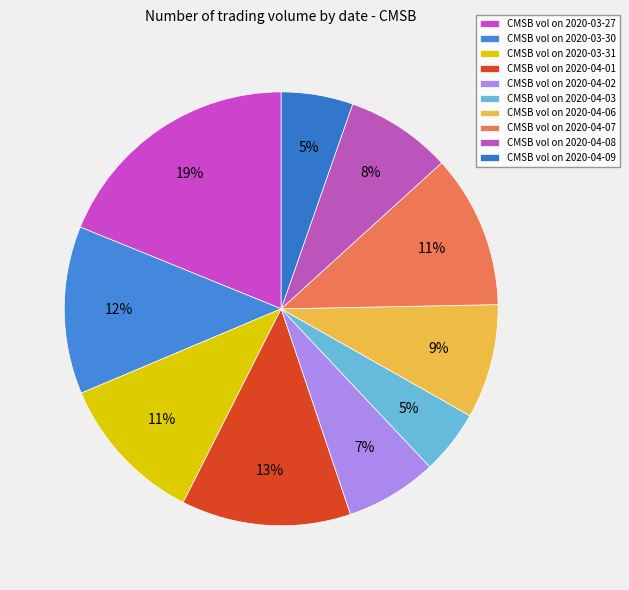

How many segments does this pie chart have?

10